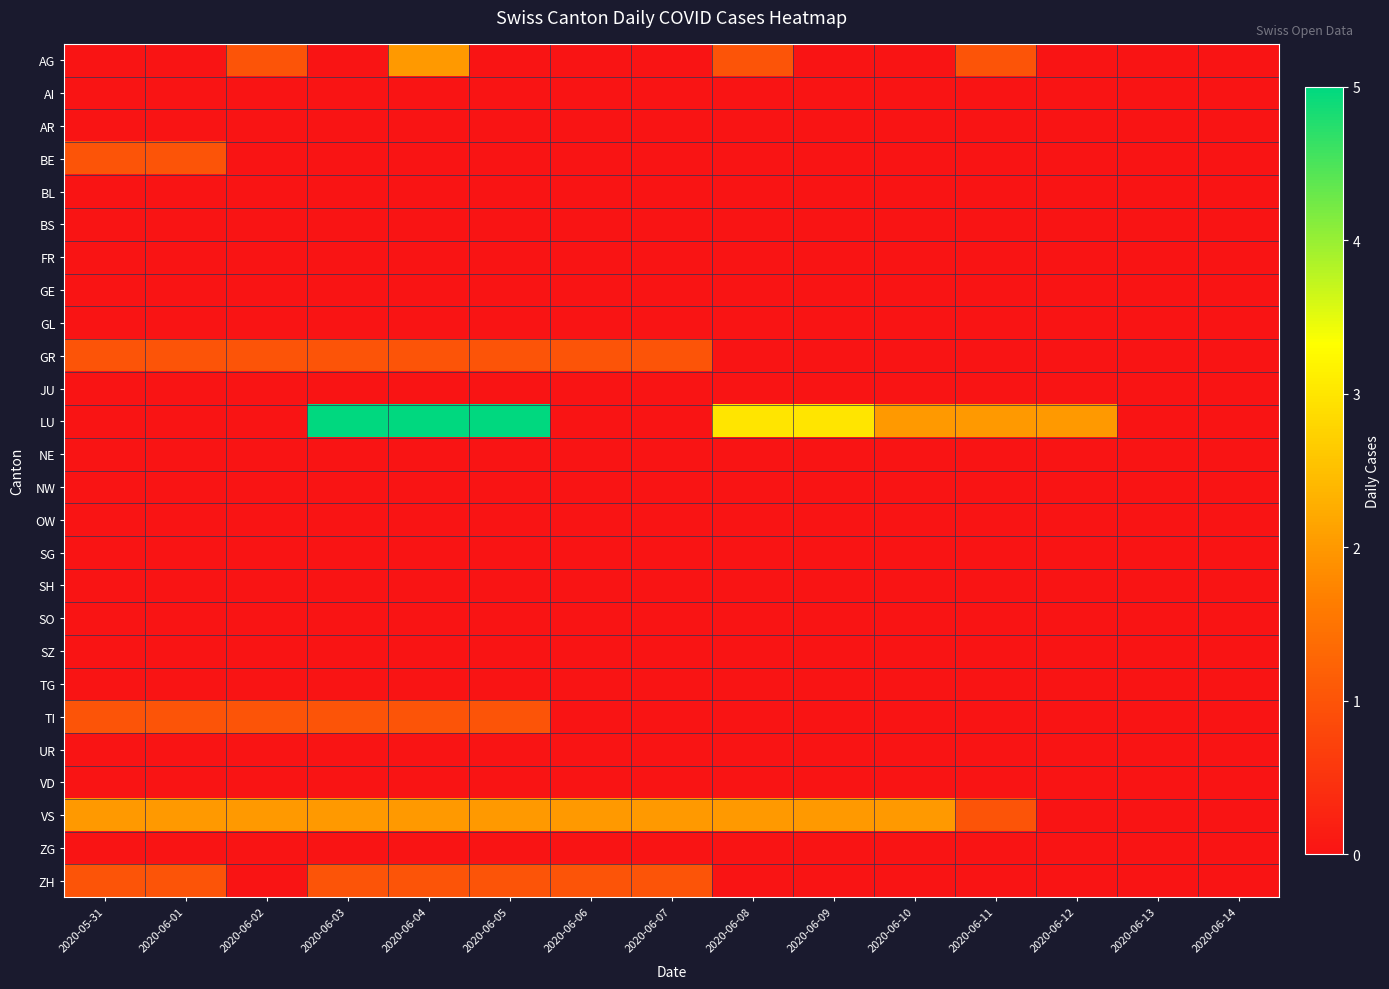

How many series are shown in this chart?

26